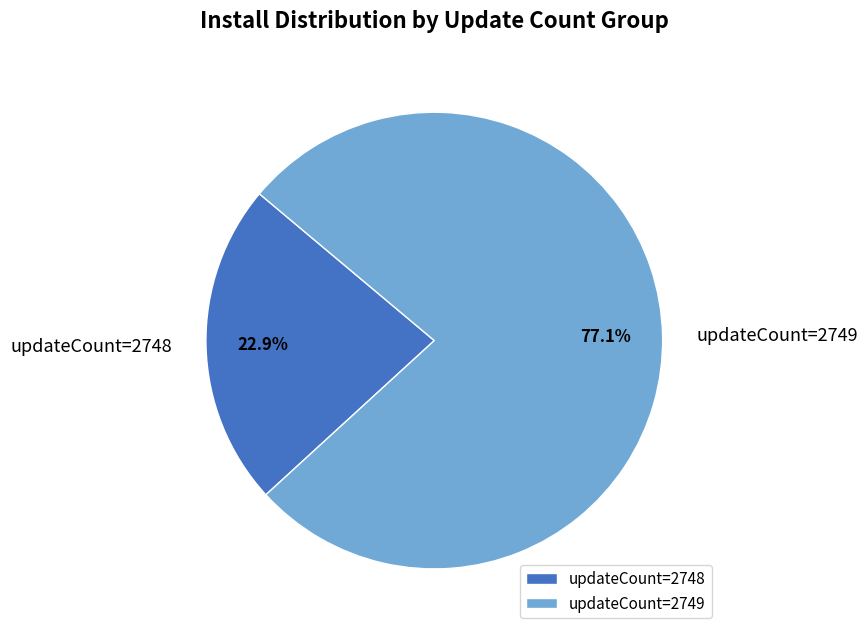

Does any single category account for the majority?

Yes